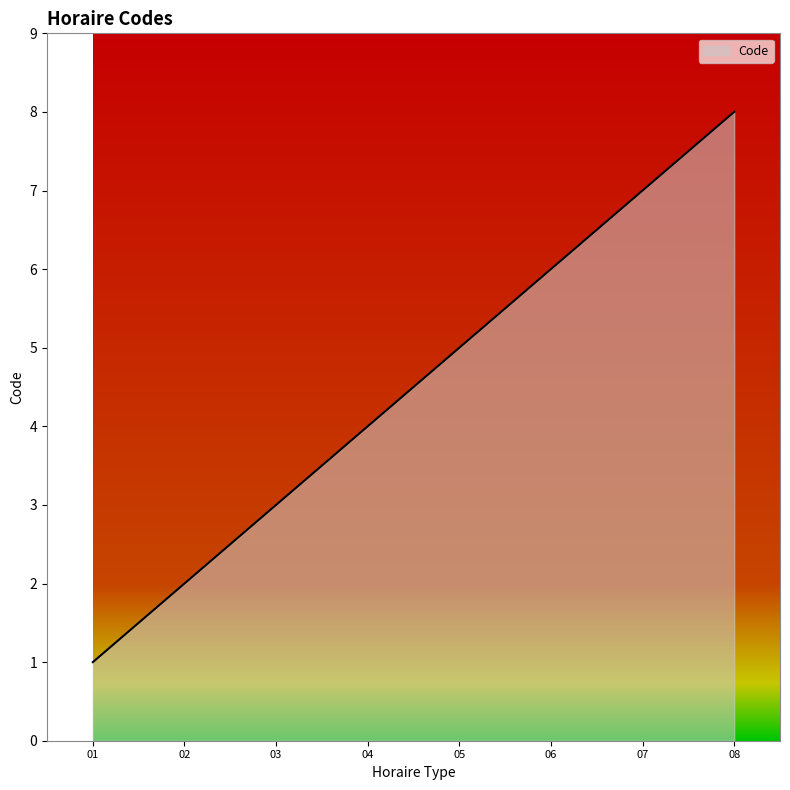

Which label corresponds to the smallest value in the chart?

01